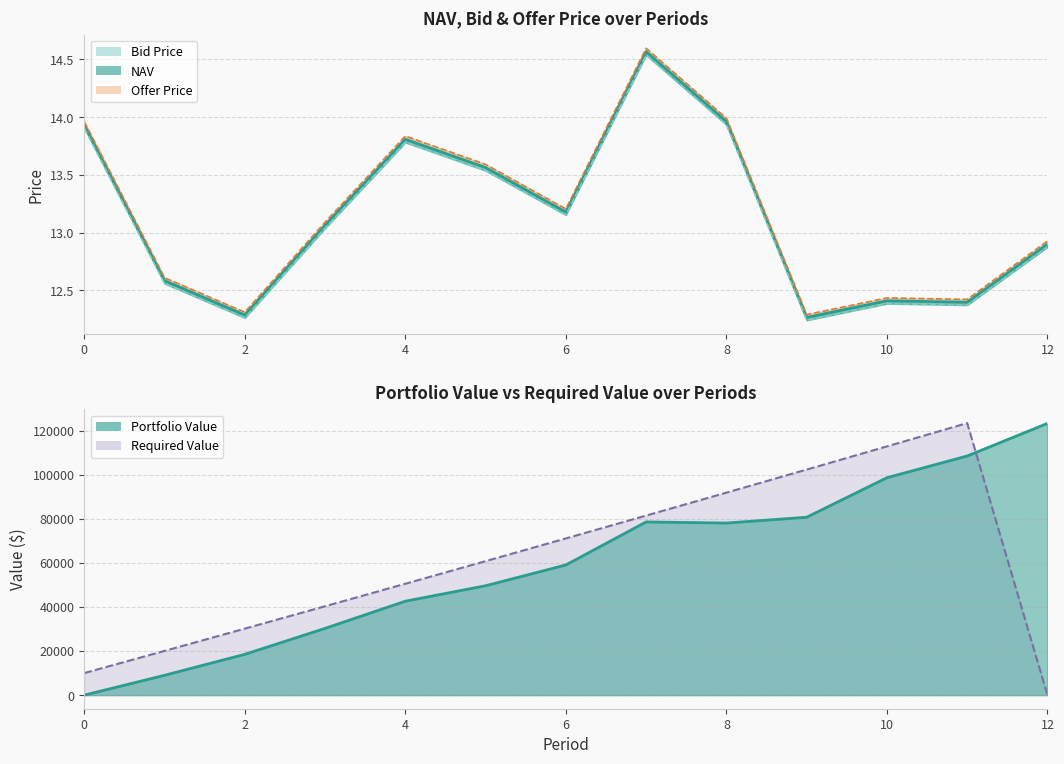

Count the number of categories in the chart.

13